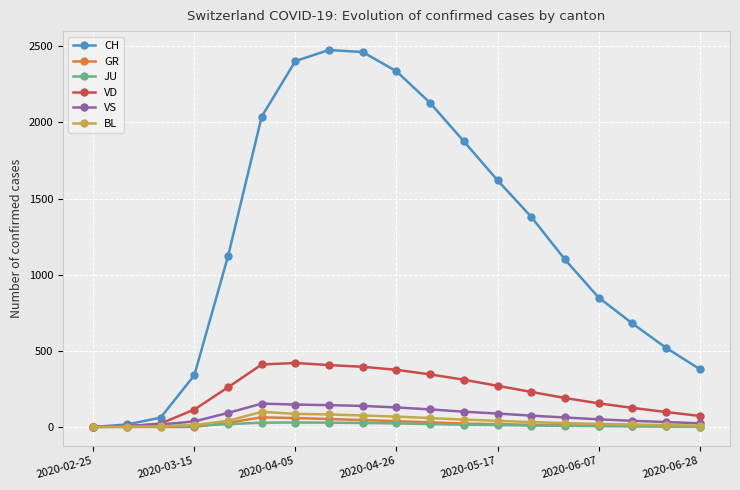

What is the maximum value shown in the chart?

2476